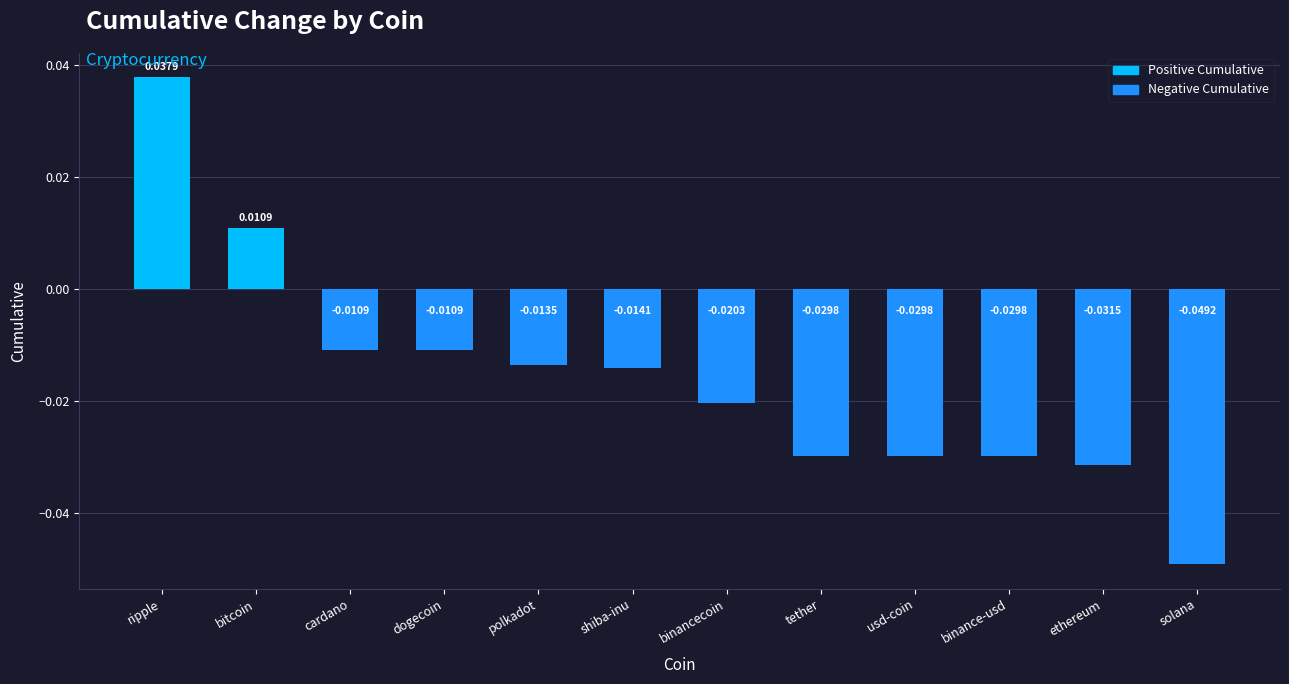

How many categories are shown in the chart?

12